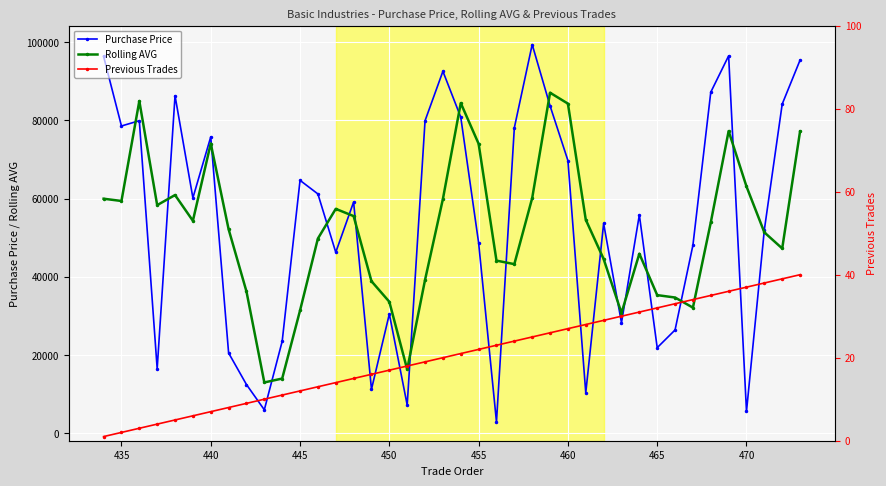

What is the highest value of the Rolling AVG series?

87044.3